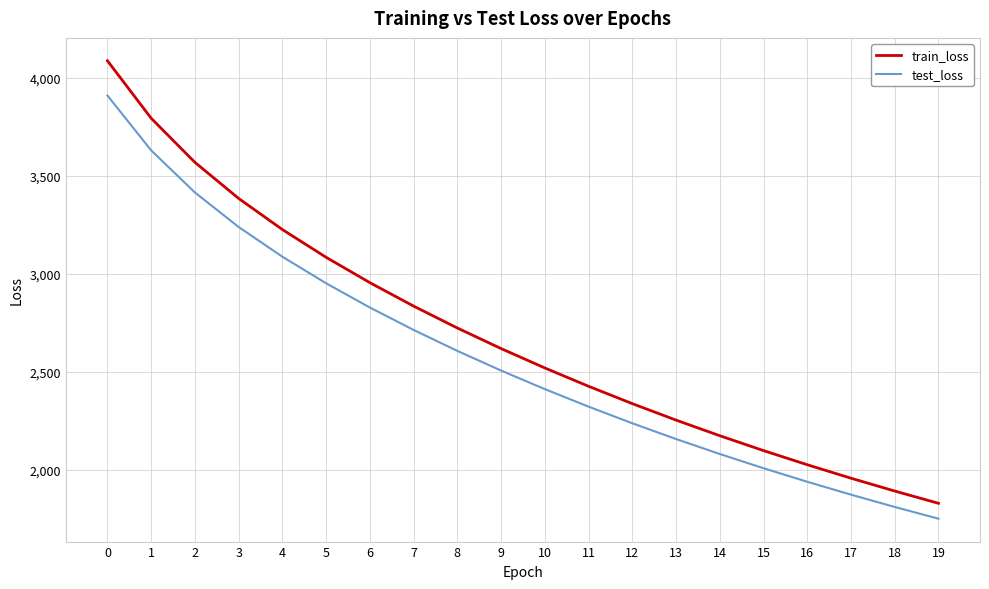

What are all the series names shown in the legend?

train_loss, test_loss